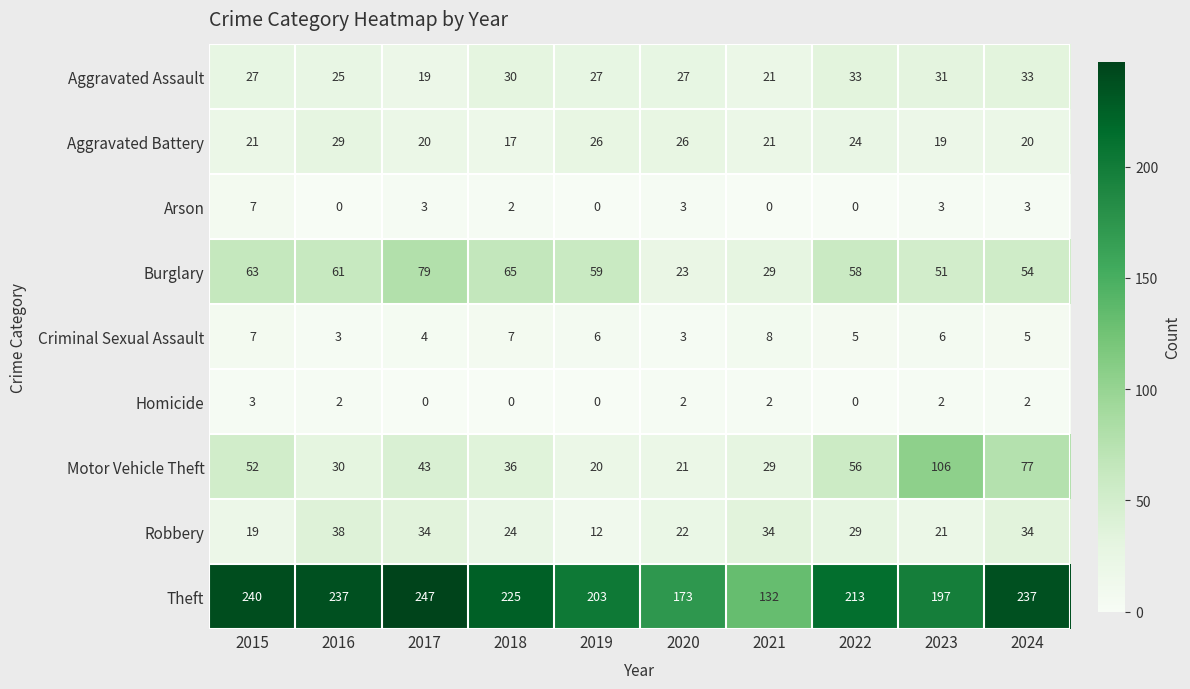

Which series has the largest total across all categories?

Theft